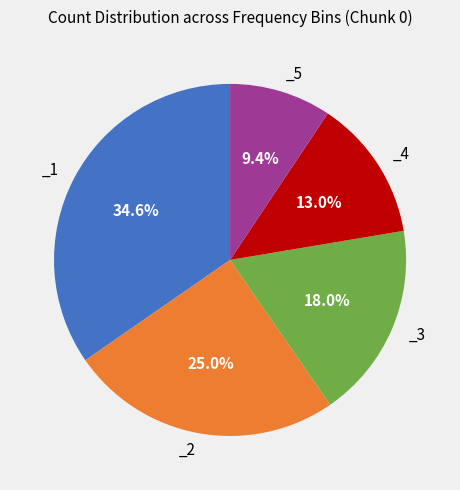

Is there any slice that represents more than half of the pie?

No